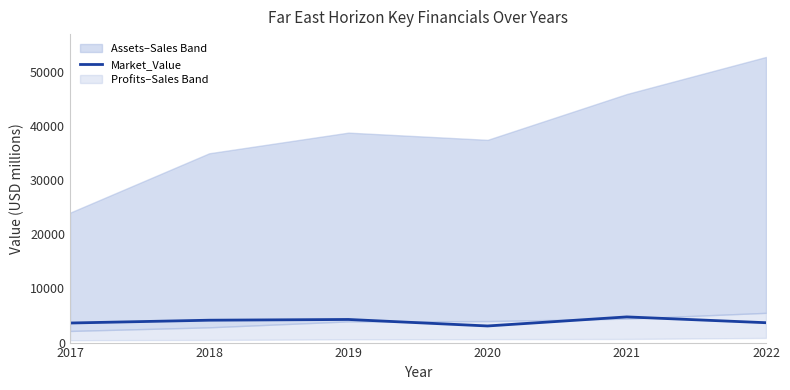

Is it true that Market_Value equals 1123 at 2020?

False